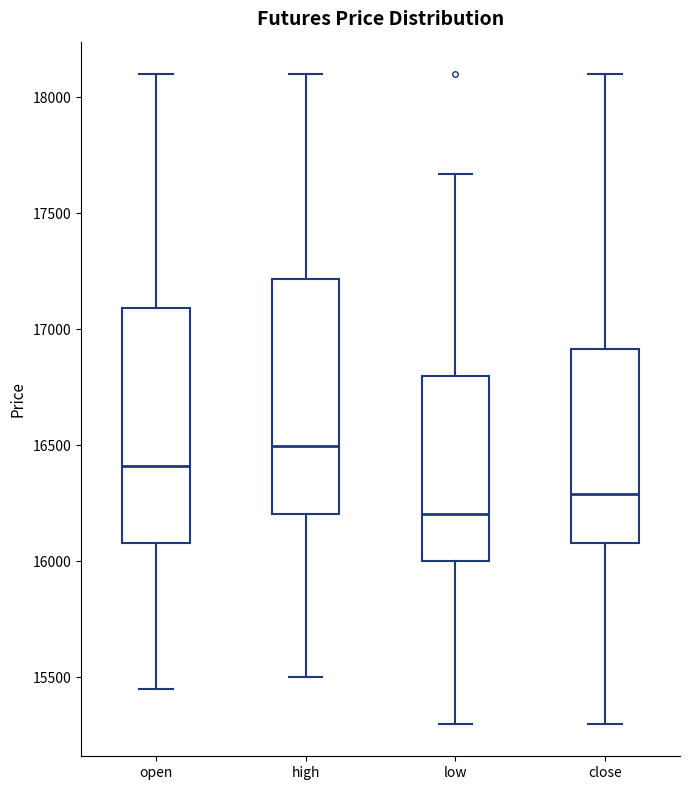

Where is the upper edge of the box for close on the y-axis? The values are not printed on the chart, so give them approximately, as read against the axis.

16900